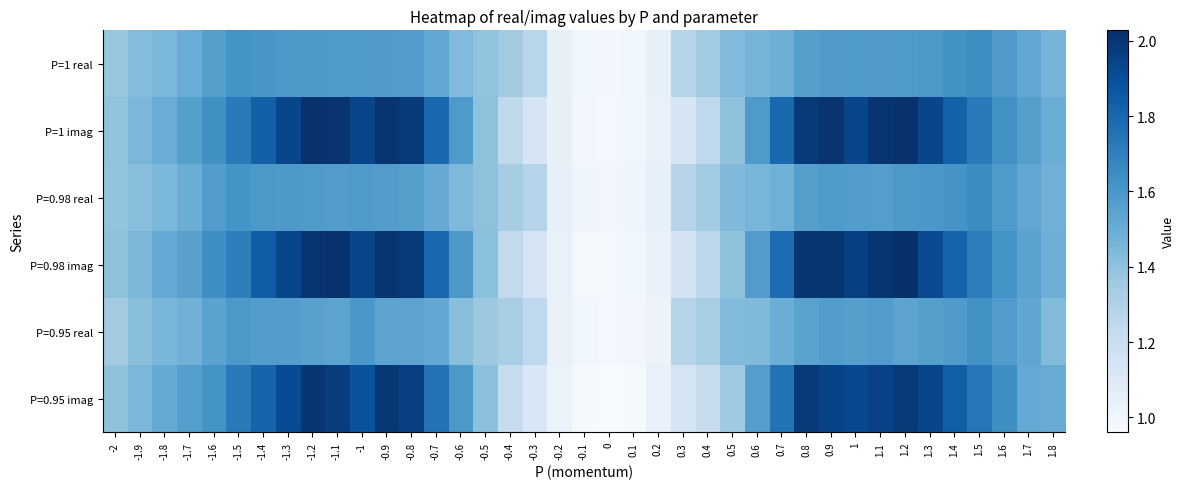

Between 0.5 and -1.9, which is larger?

0.5